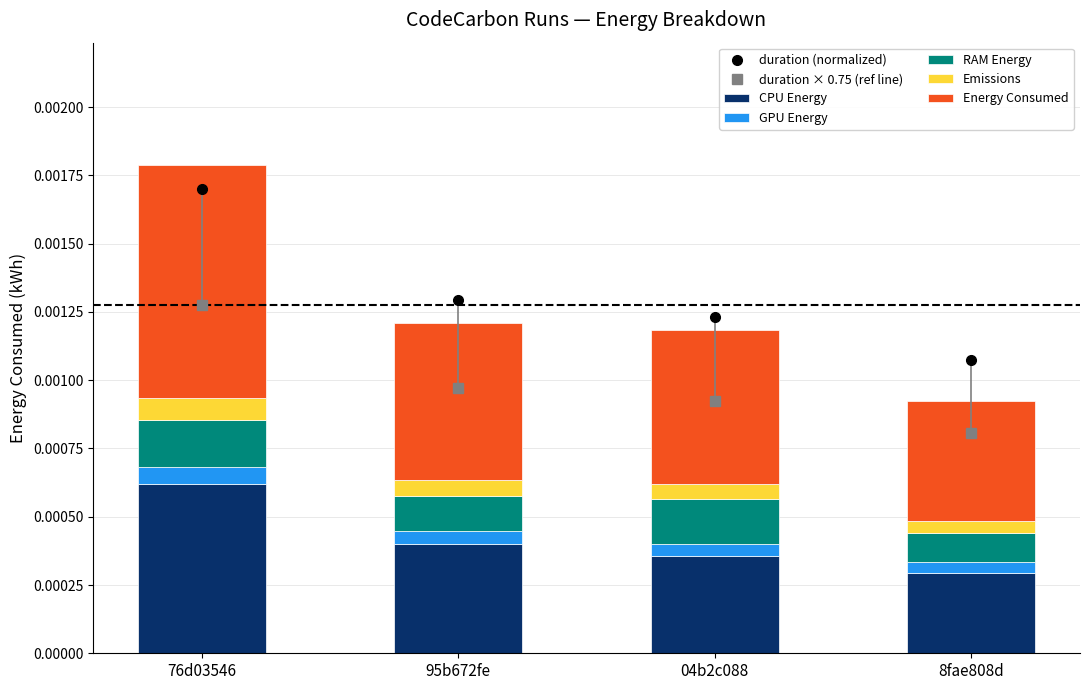

Which series has the largest range (max minus min)?

duration